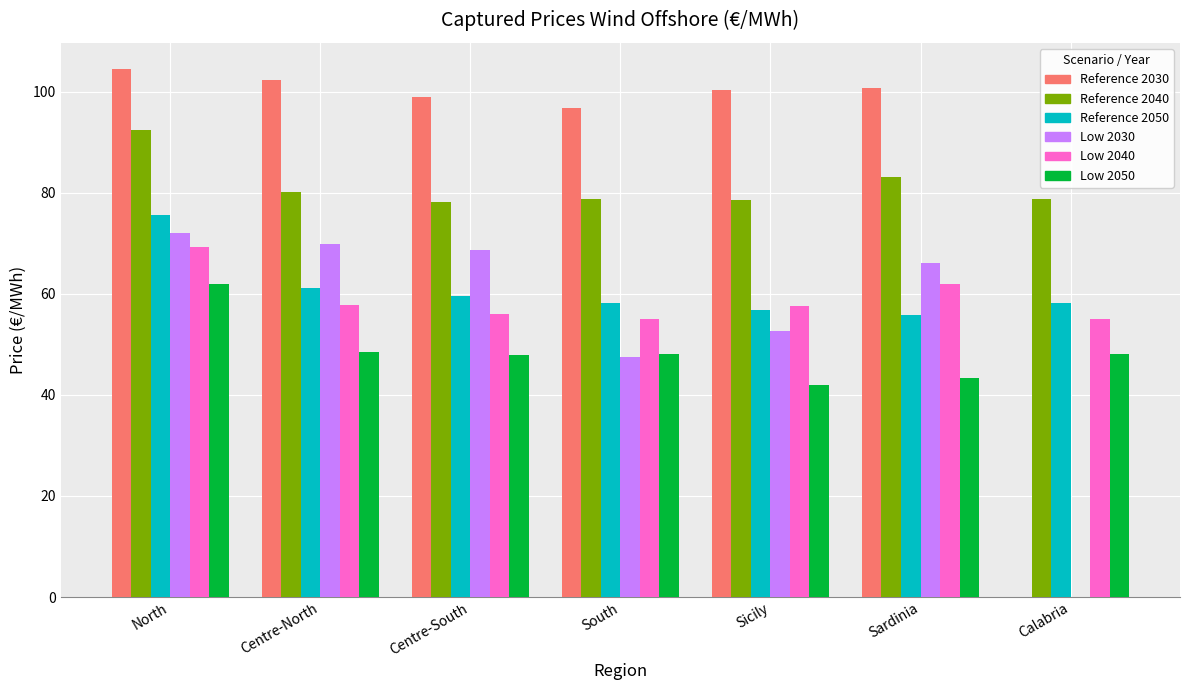

At how many categories does at least one series exceed 85?

6